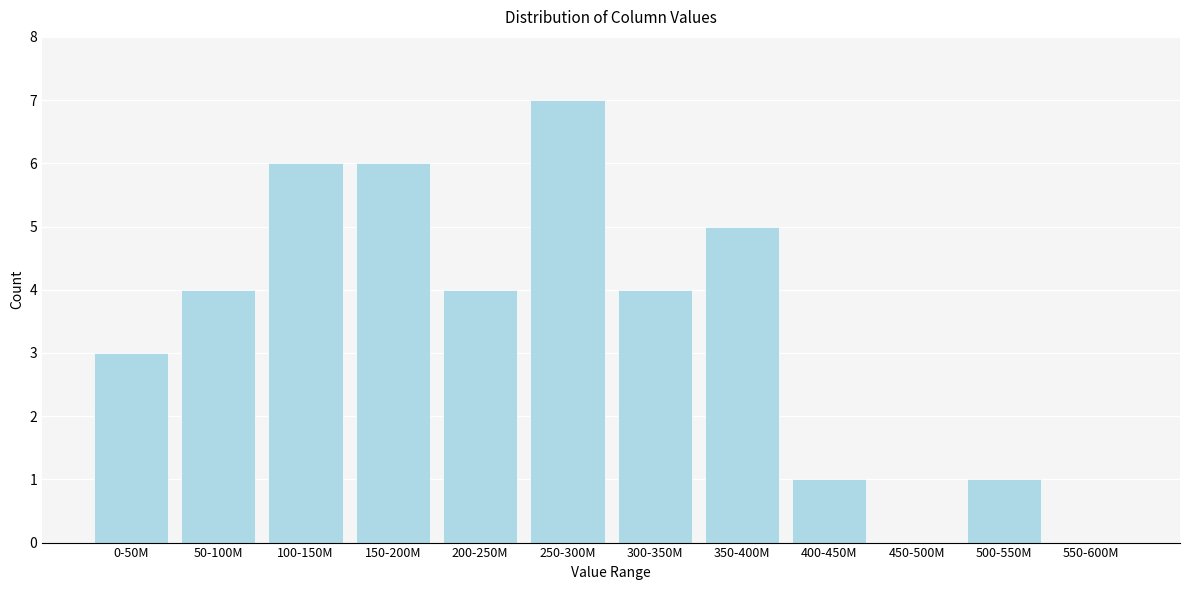

Reading left to right, list all the values displayed in this chart.

0-50M=3	50-100M=4	100-150M=6	150-200M=6	200-250M=4	250-300M=7	300-350M=4	350-400M=5	400-450M=1	450-500M=0	500-550M=1	550-600M=0